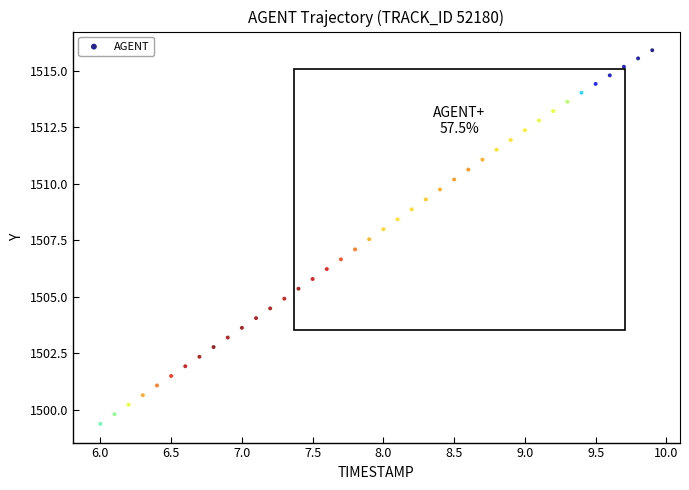

What is the range of X values (max minus min)?

3.9